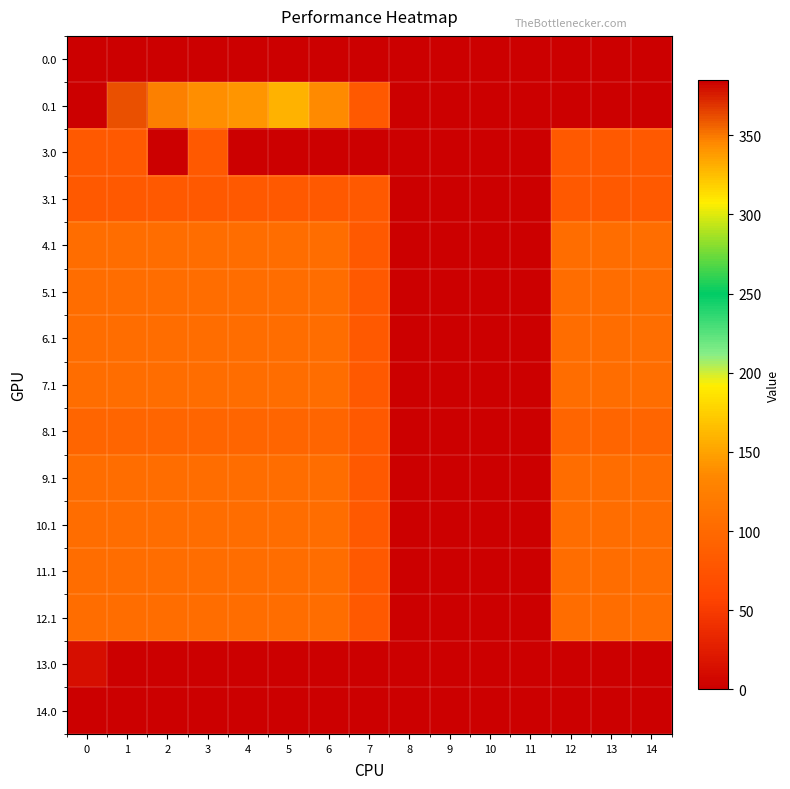

Reading left to right, list all the values displayed in this chart.

0.0: 0=0.0	1=0.0	2=0.0	3=0.0	4=0.0	5=0.0	6=0.0	7=0.0	8=0.0	9=0.0	10=0.0	11=0.0	12=0.0	13=0.0	14=0.0
0.1: 0=384.6	1=361.1	2=347.9	3=342.7	4=339.6	5=329.5	6=345.2	7=81.6	8=0.0	9=0.0	10=0.0	11=0.0	12=0.0	13=0.0	14=0.0
3.0: 0=82.0	1=82.0	2=0.0	3=82.0	4=0.0	5=0.0	6=0.0	7=0.0	8=0.0	9=0.0	10=0.0	11=0.0	12=82.0	13=82.0	14=82.0
3.1: 0=82.0	1=82.0	2=82.0	3=82.0	4=82.0	5=82.0	6=82.0	7=81.6	8=0.0	9=0.0	10=0.0	11=0.0	12=82.0	13=82.0	14=82.0
4.1: 0=105.0	1=105.0	2=105.0	3=105.0	4=105.0	5=105.0	6=105.0	7=81.6	8=0.0	9=0.0	10=0.0	11=0.0	12=105.0	13=105.0	14=105.0
5.1: 0=105.0	1=105.0	2=105.0	3=105.0	4=105.0	5=105.0	6=105.0	7=81.6	8=0.0	9=0.0	10=0.0	11=0.0	12=105.0	13=105.0	14=105.0
6.1: 0=105.0	1=105.0	2=105.0	3=105.0	4=105.0	5=105.0	6=105.0	7=81.6	8=0.0	9=0.0	10=0.0	11=0.0	12=105.0	13=105.0	14=105.0
7.1: 0=105.0	1=105.0	2=105.0	3=105.0	4=105.0	5=105.0	6=105.0	7=81.6	8=0.0	9=0.0	10=0.0	11=0.0	12=105.0	13=105.0	14=105.0
8.1: 0=95.0	1=95.0	2=95.0	3=95.0	4=95.0	5=95.0	6=95.0	7=81.6	8=0.0	9=0.0	10=0.0	11=0.0	12=95.0	13=95.0	14=95.0
9.1: 0=104.0	1=104.0	2=104.0	3=104.0	4=104.0	5=104.0	6=104.0	7=81.6	8=0.0	9=0.0	10=0.0	11=0.0	12=104.0	13=104.0	14=104.0
10.1: 0=104.0	1=104.0	2=104.0	3=104.0	4=104.0	5=104.0	6=104.0	7=81.6	8=0.0	9=0.0	10=0.0	11=0.0	12=104.0	13=104.0	14=104.0
11.1: 0=104.0	1=104.0	2=104.0	3=104.0	4=104.0	5=104.0	6=104.0	7=81.6	8=0.0	9=0.0	10=0.0	11=0.0	12=104.0	13=104.0	14=104.0
12.1: 0=104.0	1=104.0	2=104.0	3=104.0	4=104.0	5=104.0	6=104.0	7=81.6	8=0.0	9=0.0	10=0.0	11=0.0	12=104.0	13=104.0	14=104.0
13.0: 0=12.7	1=0.0	2=0.0	3=0.0	4=0.0	5=0.0	6=0.0	7=0.0	8=0.0	9=0.0	10=0.0	11=0.0	12=0.0	13=0.0	14=0.0
14.0: 0=0.0	1=0.0	2=0.0	3=0.0	4=0.0	5=0.0	6=0.0	7=0.0	8=0.0	9=0.0	10=0.0	11=0.0	12=0.0	13=0.0	14=0.0